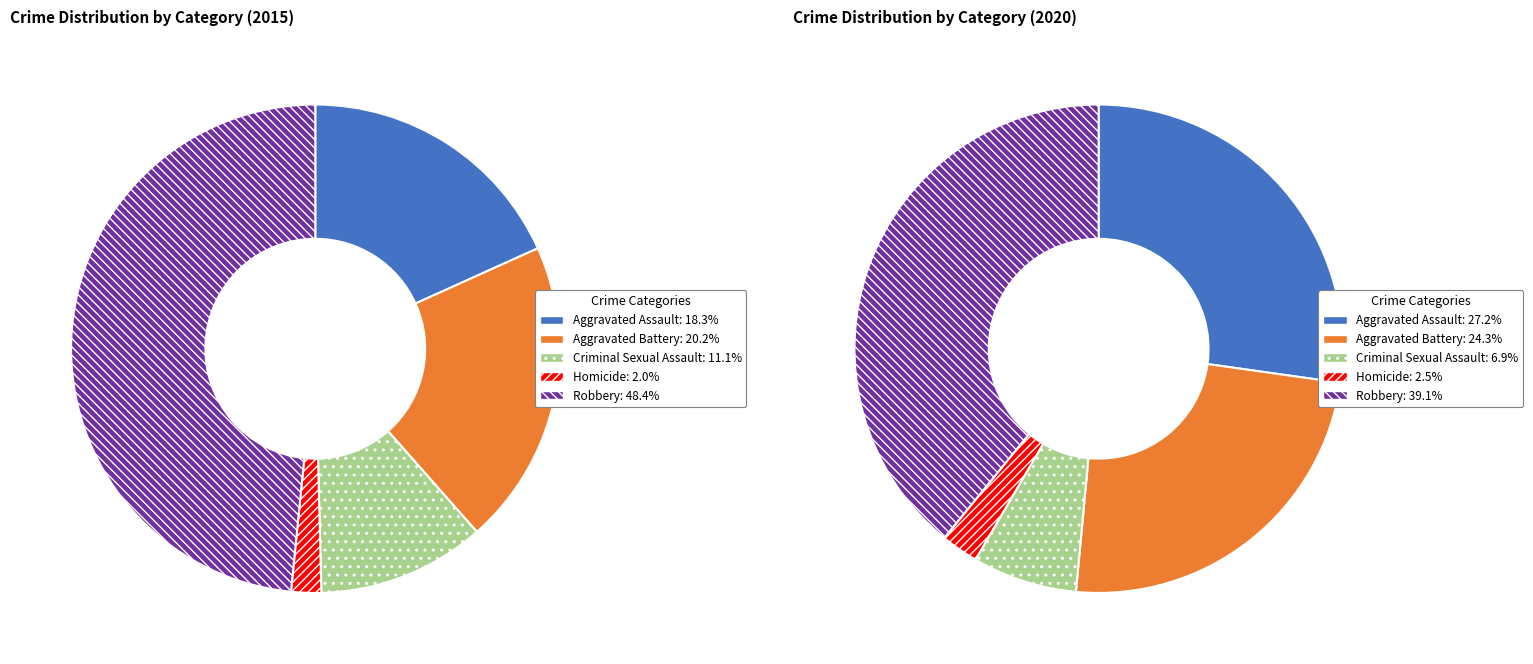

How many slices are in this pie chart?

5